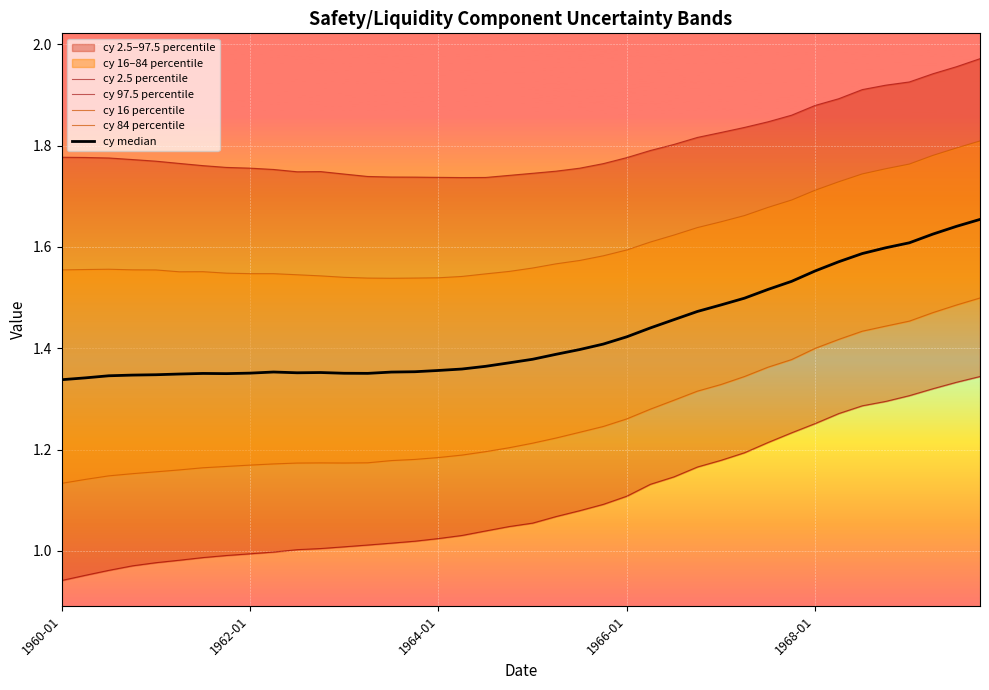

Is the value of cy 16 percentile at 1960-01 greater than the value of cy median at 15?

No